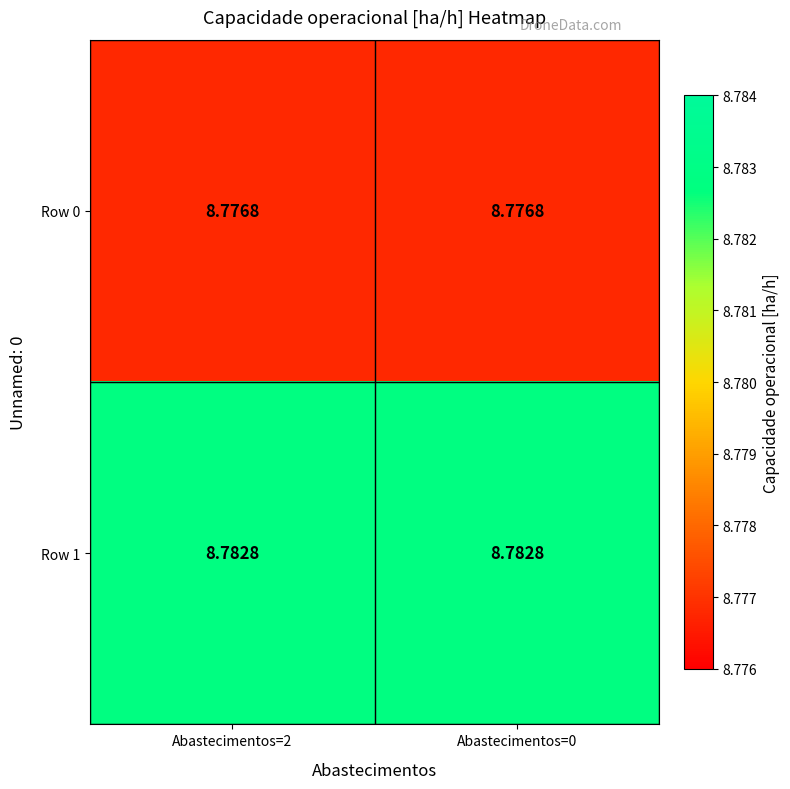

Is the value of Row 0 at Abastecimentos=2 greater than the value of Row 1 at Abastecimentos=2?

No